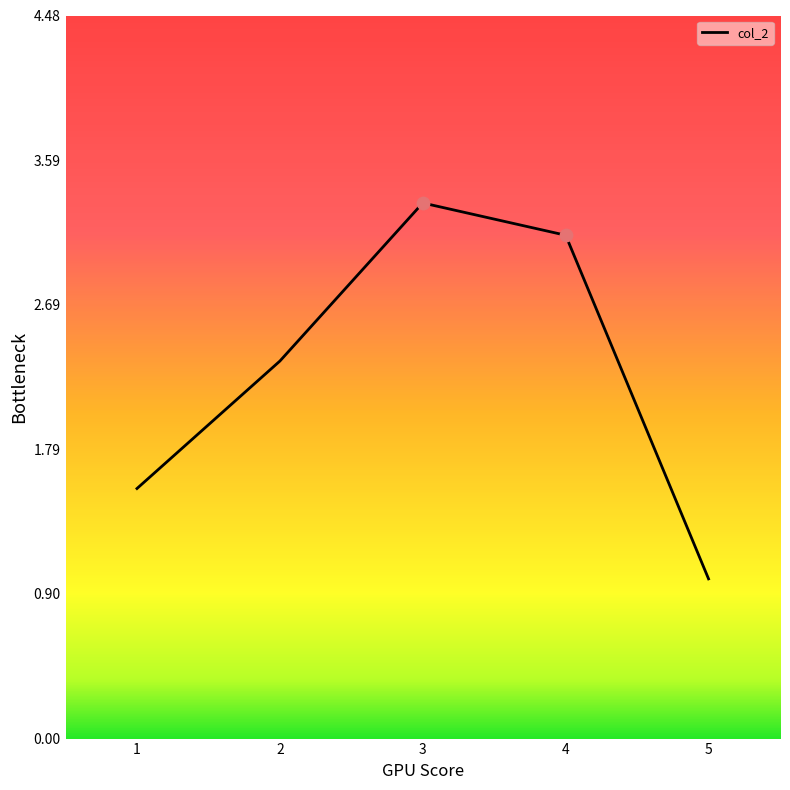

Approximately how many times larger is the value at 4 compared to 1?

2.0